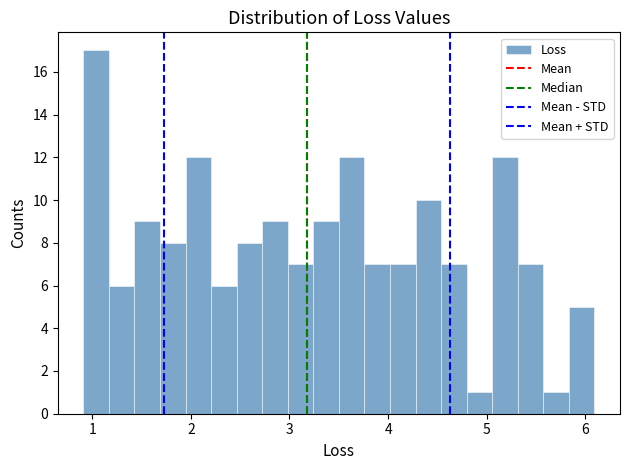

Read against the x-axis, roughly where is the centre of the tallest bar?

1.0